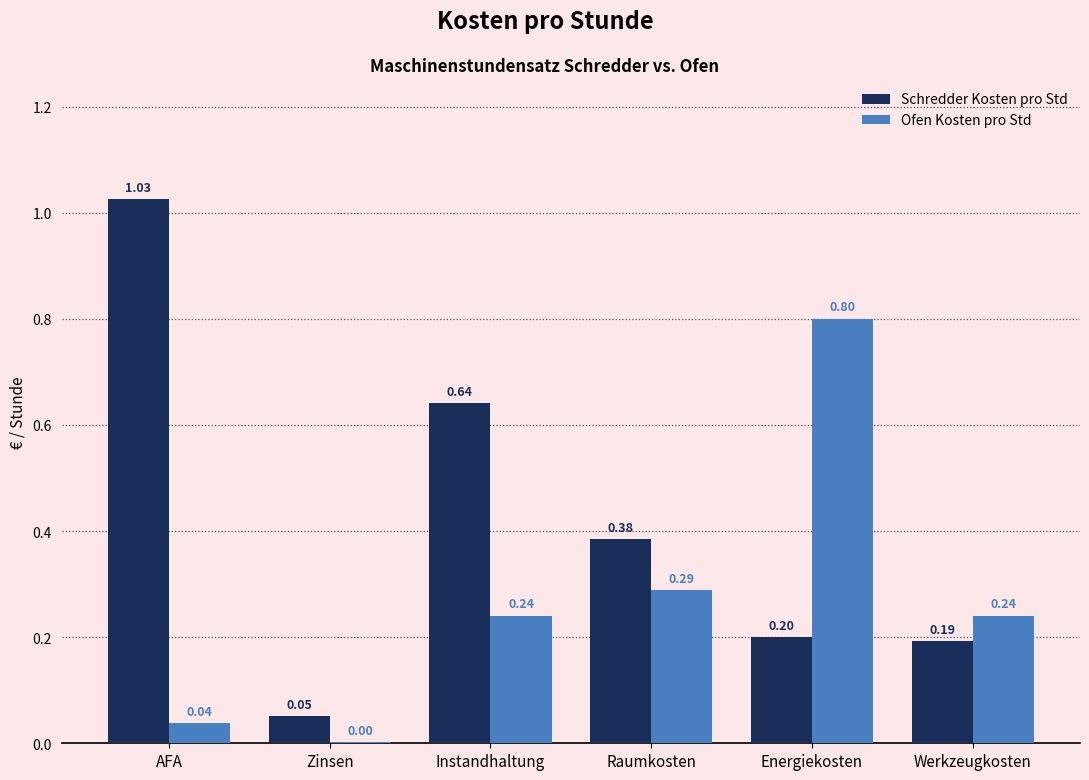

Which series has the largest total across all categories?

Schredder Kosten pro Std